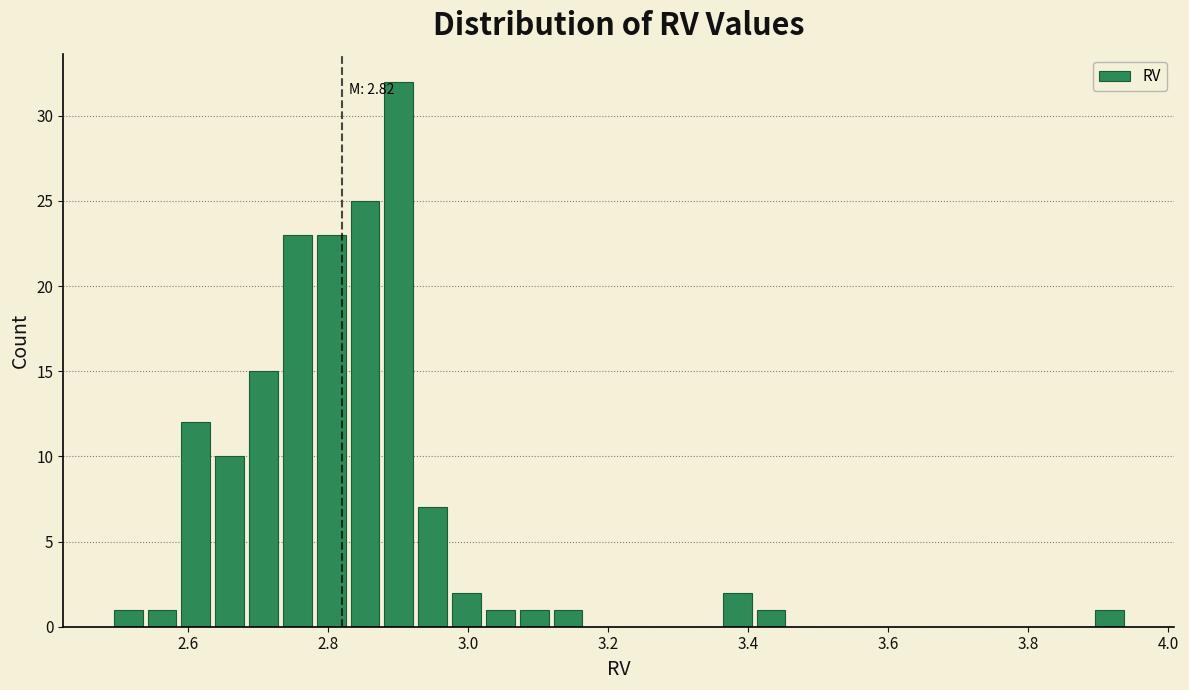

Around what value on the x-axis is the tallest bar? Give the approximate position of its centre, as read against the axis.

2.90